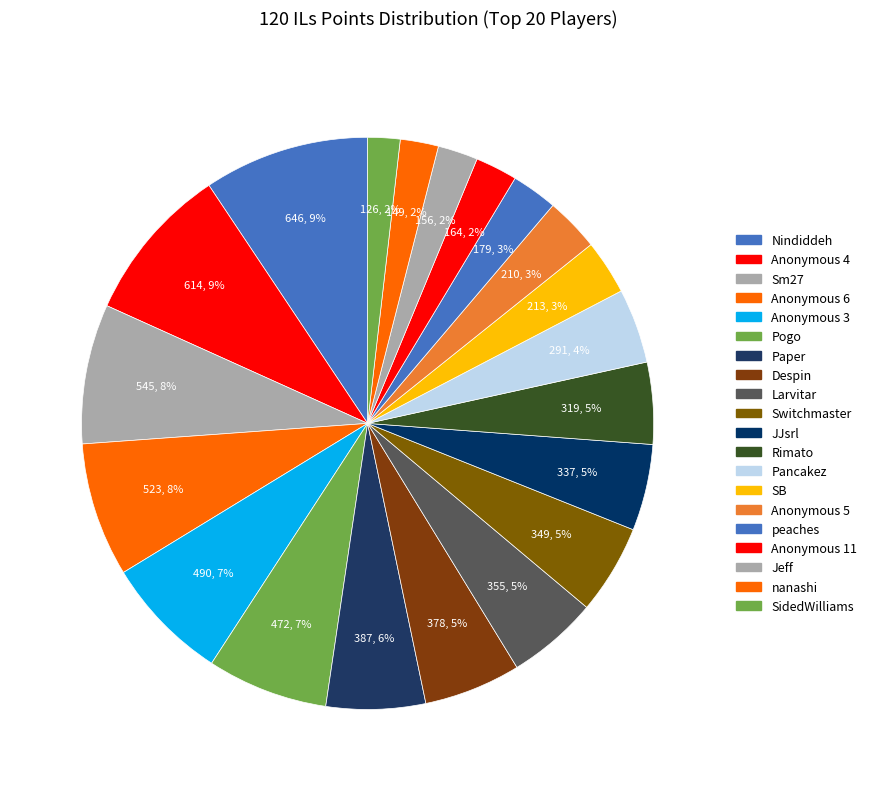

What is the smallest slice in the pie chart?

SidedWilliams